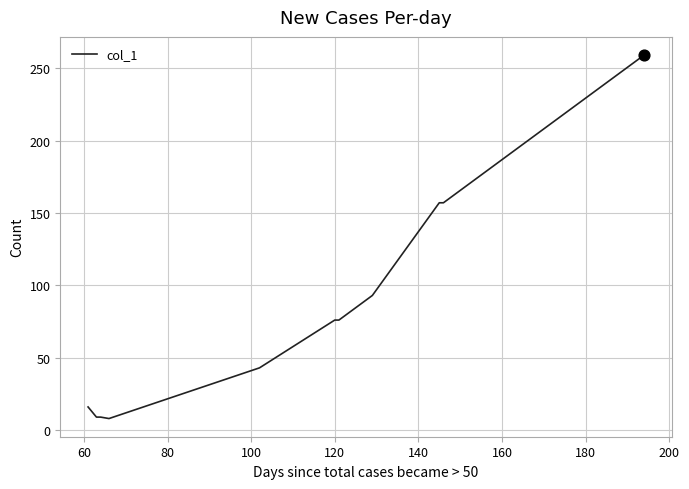

What is the maximum value shown in the chart?

259